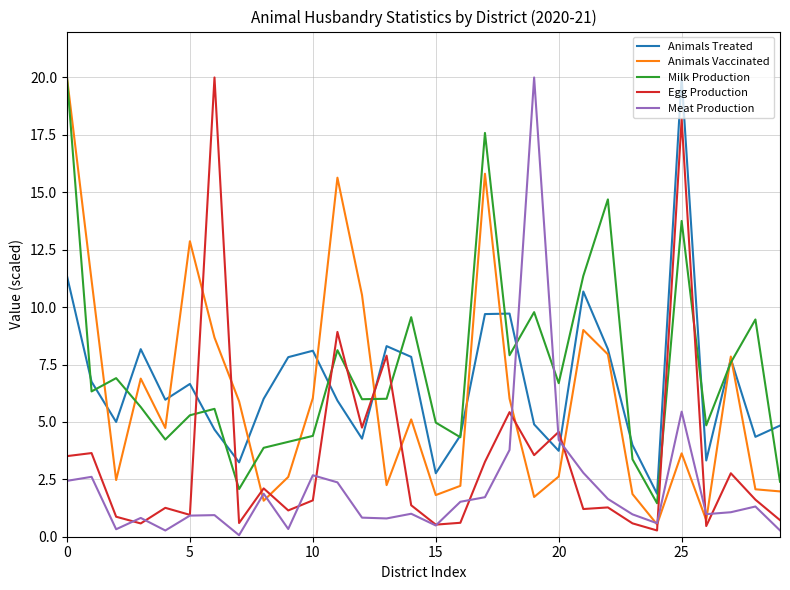

What is the highest value of the Egg Production series?

20.0